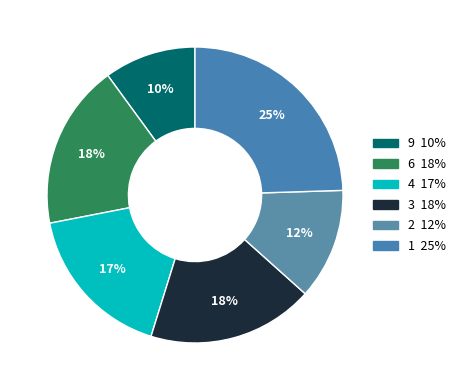

How many slices are in this pie chart?

6